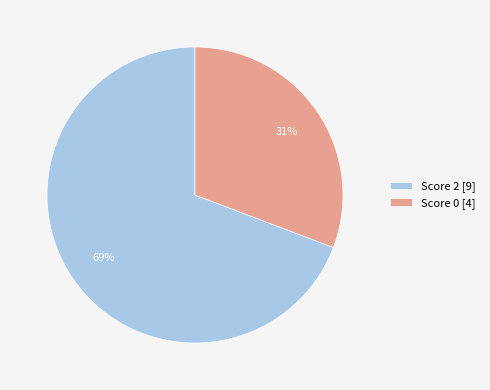

To the nearest percent, what is the average slice percentage?

50%